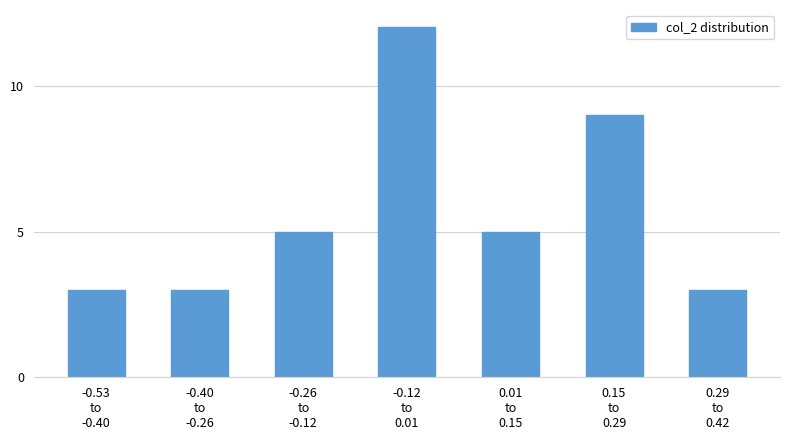

Reading right to left, list all the values displayed in this chart.

3	9	5	12	5	3	3